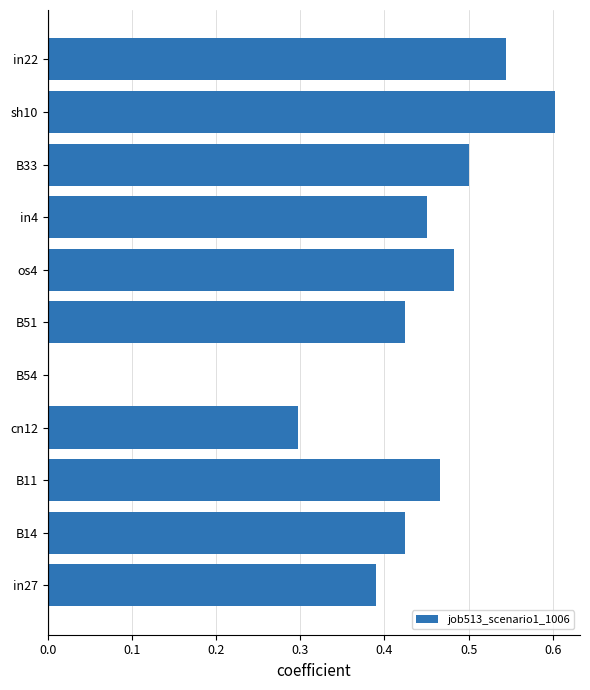

What is the greatest value displayed?

0.6